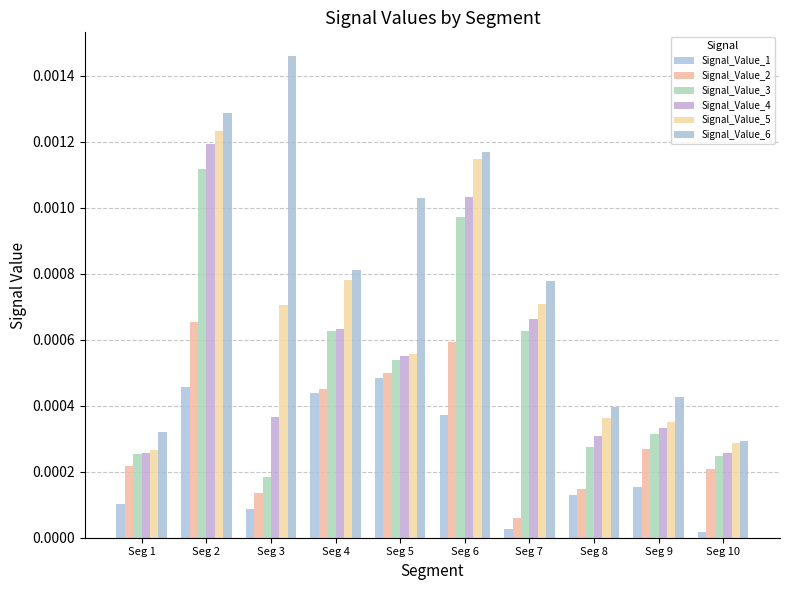

What are all the series names shown in the legend?

Signal_Value_1, Signal_Value_2, Signal_Value_3, Signal_Value_4, Signal_Value_5, Signal_Value_6